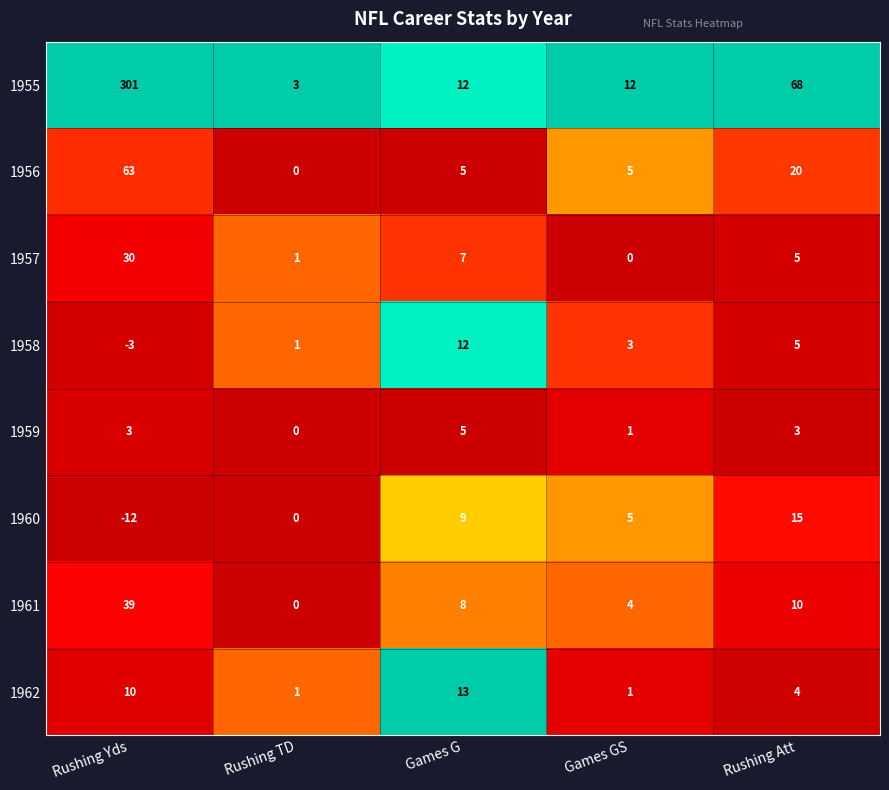

At which category does the chart reach its minimum across all series?

Rushing Yds